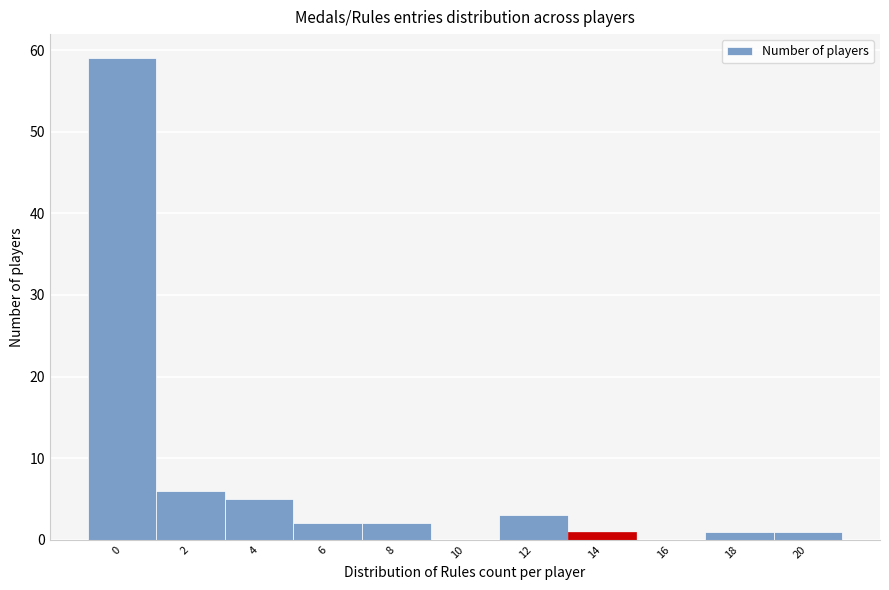

Reading left to right, what are all the values shown in this chart?

0=59	2=6	4=5	6=2	8=2	10=0	12=3	14=1	16=0	18=1	20=1